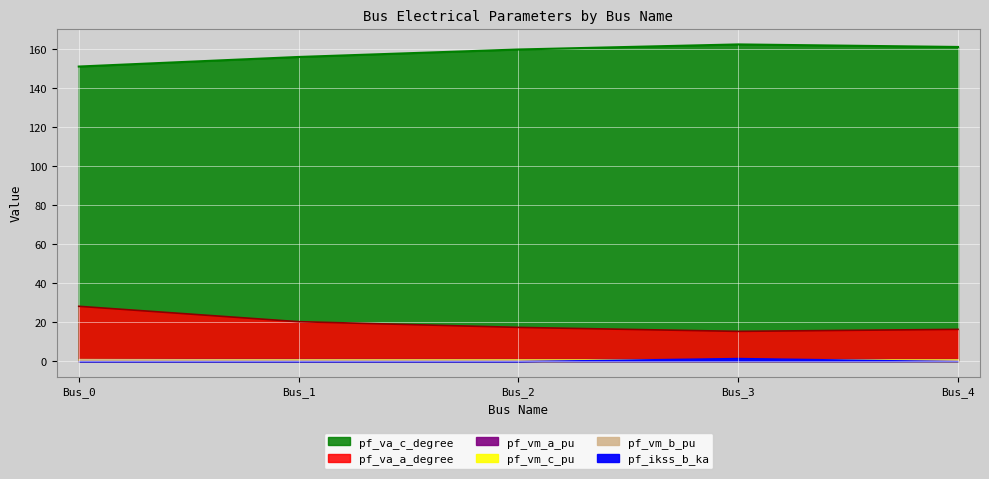

List the labels in order of pf_va_c_degree value, largest first.

Bus_3, Bus_4, Bus_2, Bus_1, Bus_0